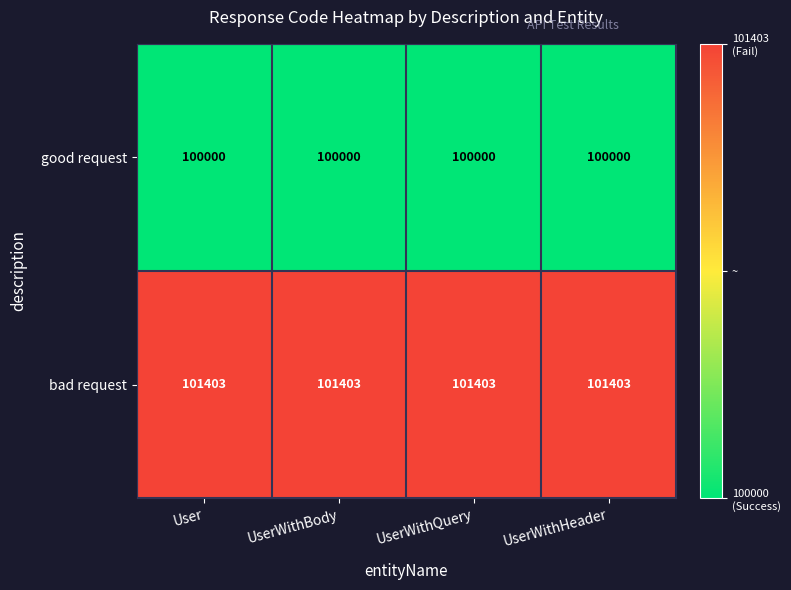

Rank the series by their maximum value, from lowest to highest.

good request, bad request